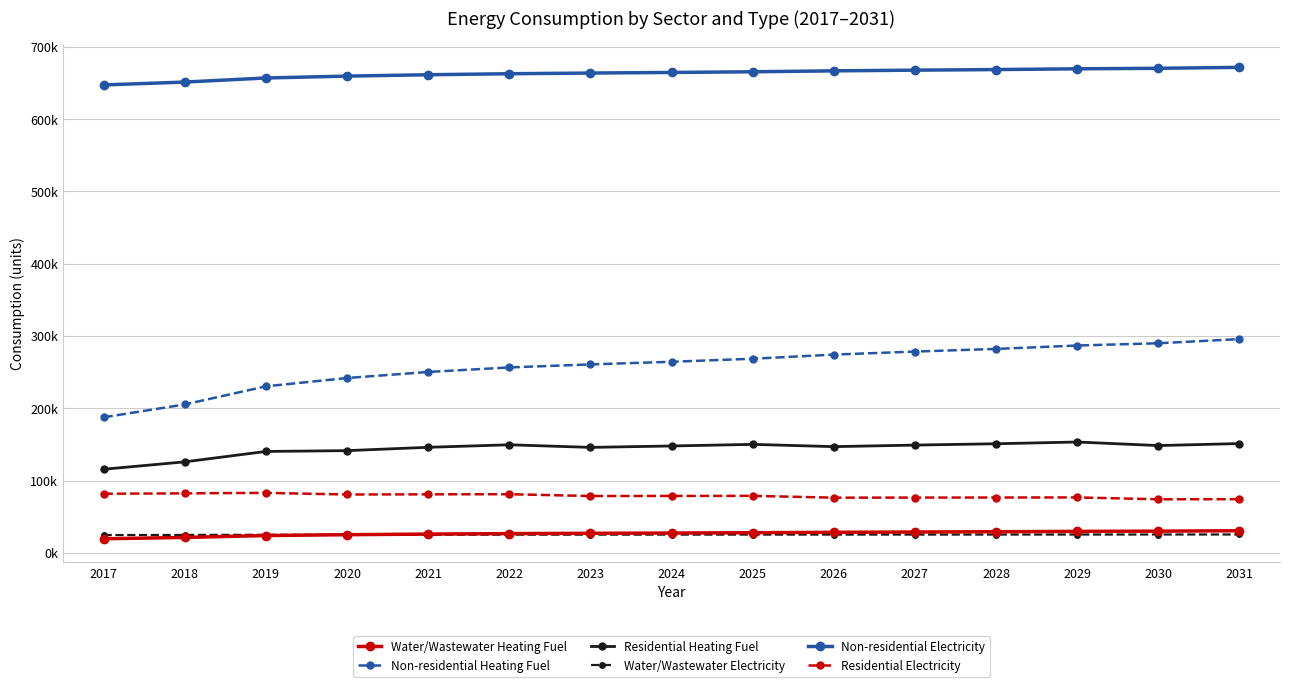

At which label is Non-residential Heating Fuel closest to 241659?

2020